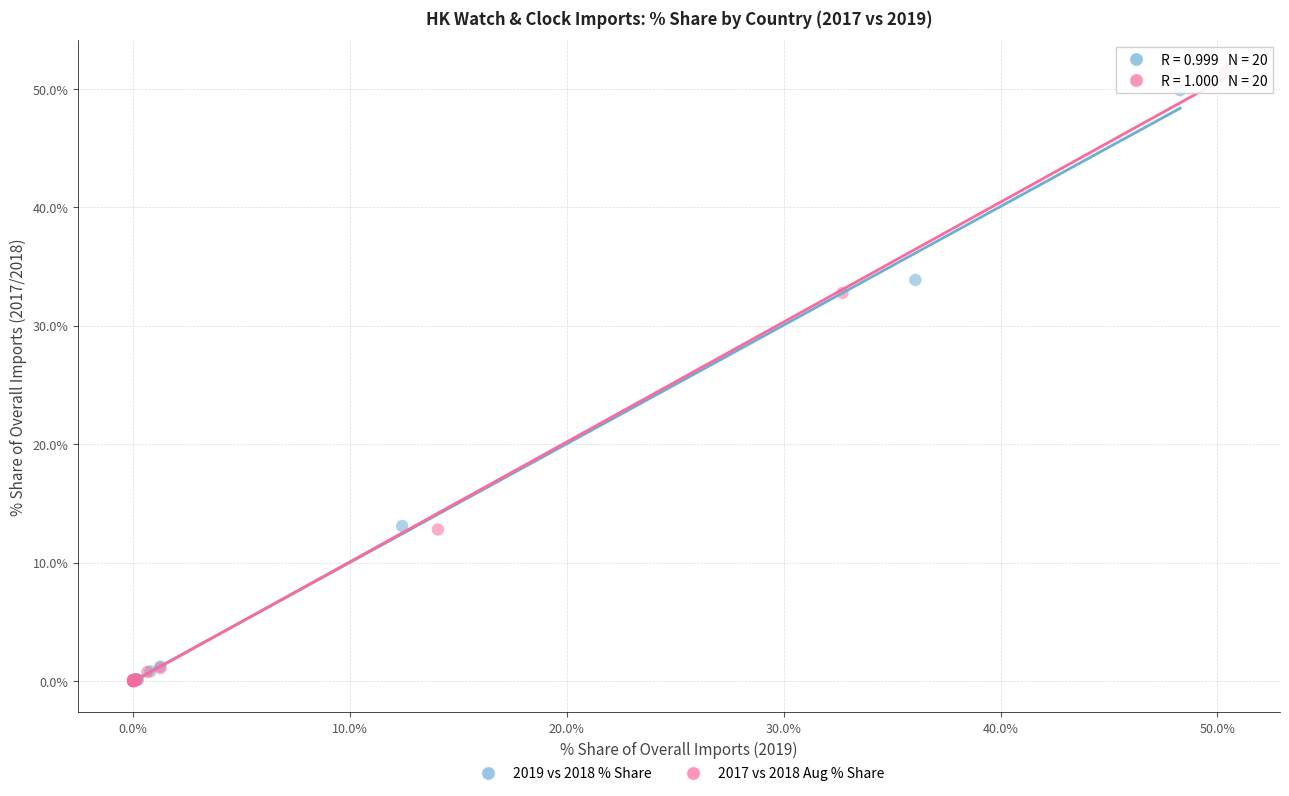

Which series has the widest spread of Y values?

2017 vs 2018 Aug % Share